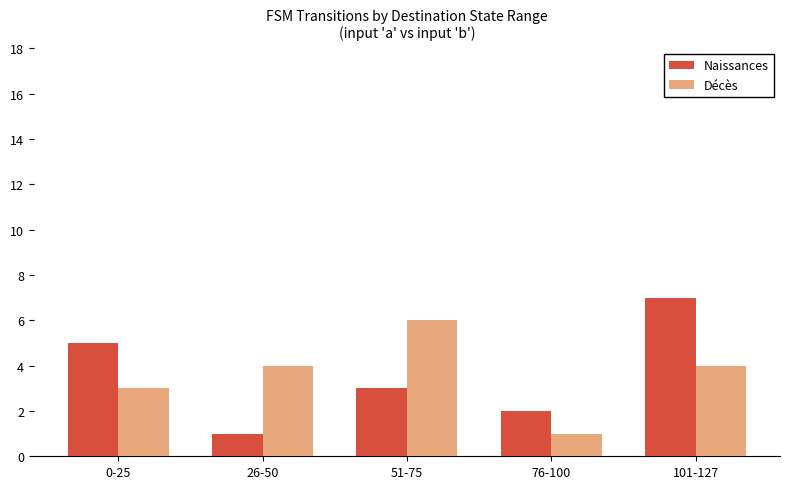

Between 26-50 and 101-127, which series saw the biggest shift?

Naissances